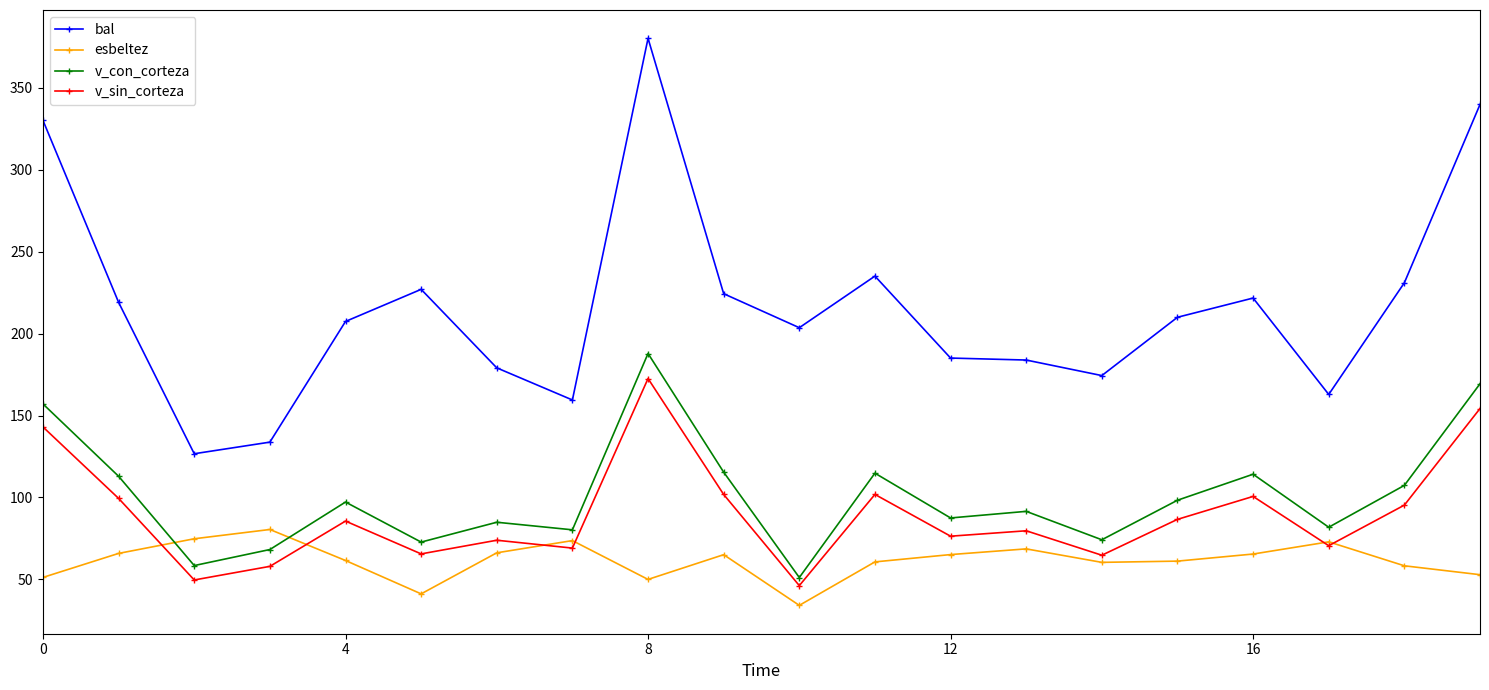

Which series has the largest range (max minus min)?

bal